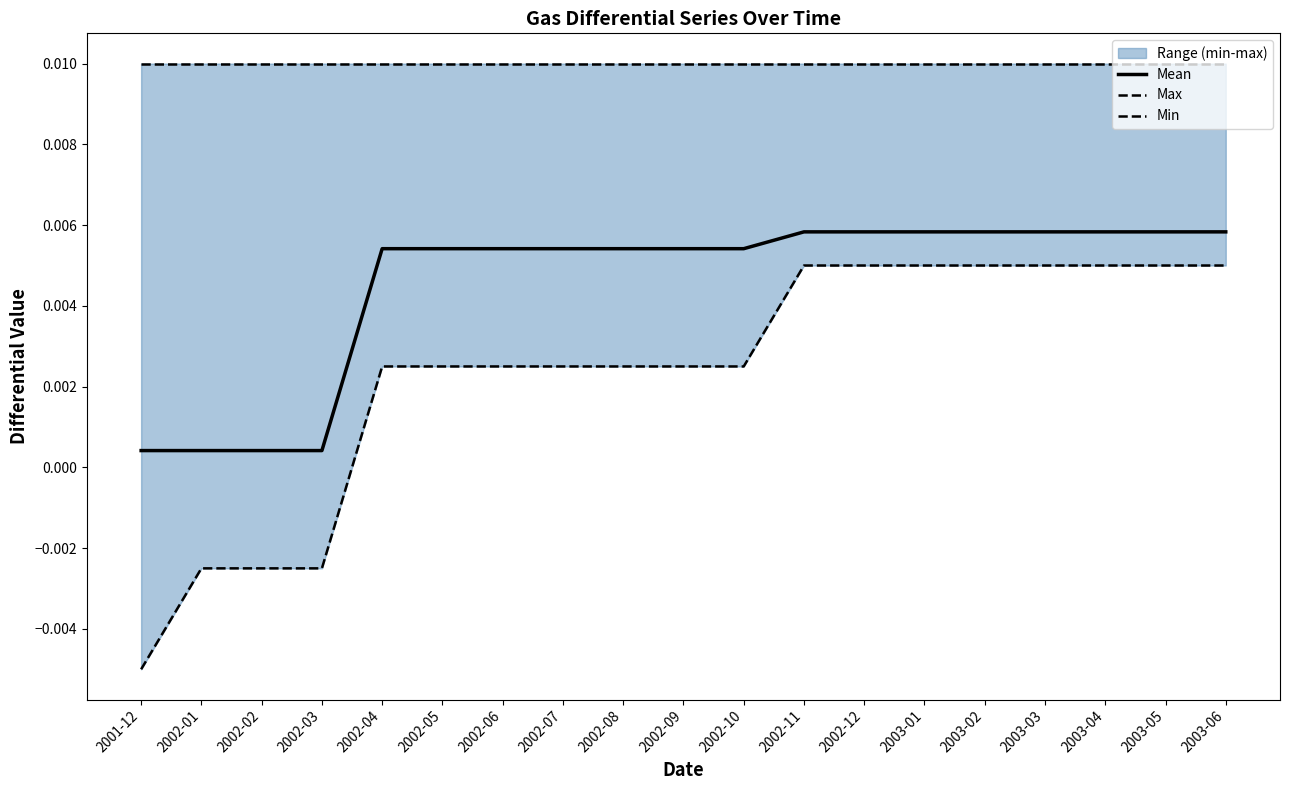

True or false: Max and Min intersect in this chart.

False